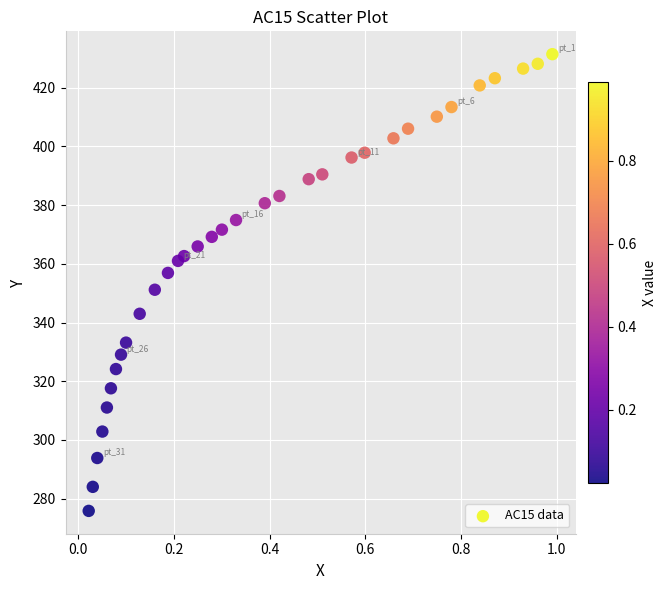

What is the range of X values (max minus min)?

1.0